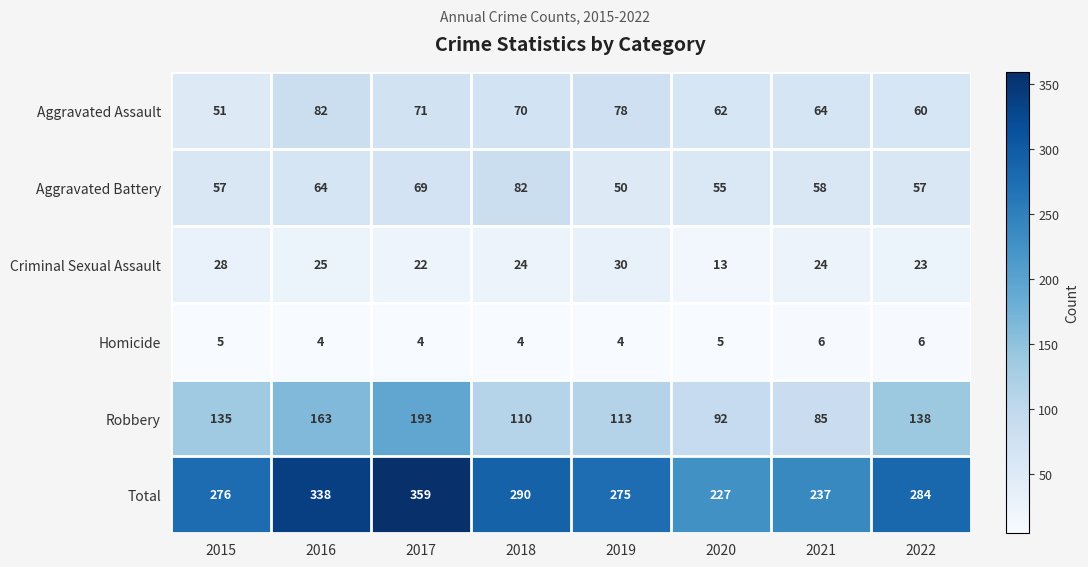

At how many categories does at least one series exceed 122?

8